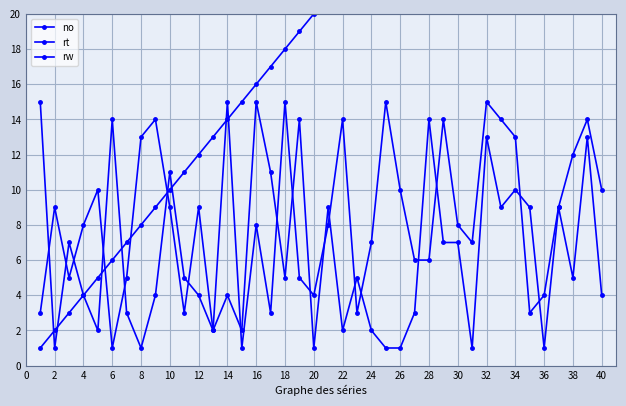

What is the highest value of the no series?

40